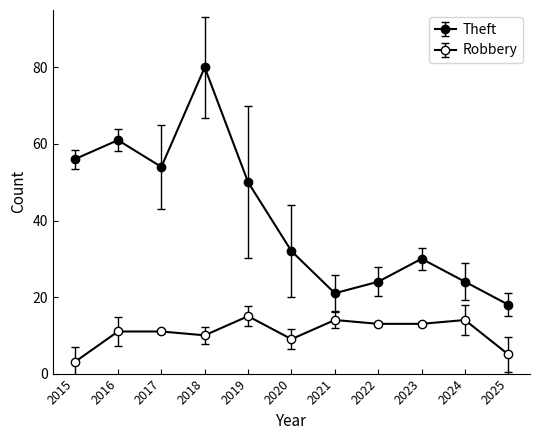

The value of Robbery at 2016 is 11. True or false?

True